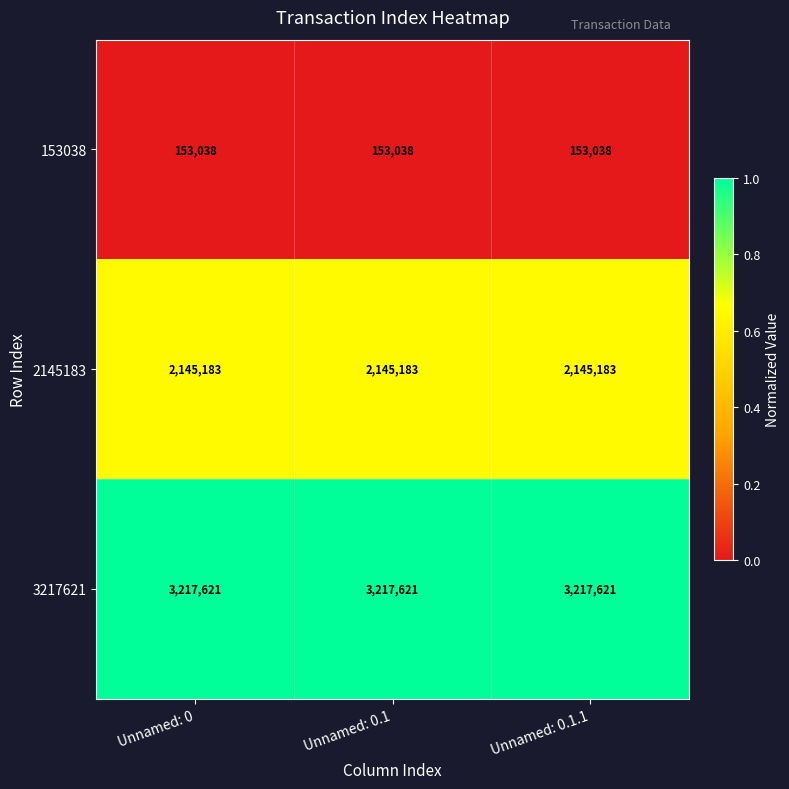

What is the minimum value shown in the chart?

153038